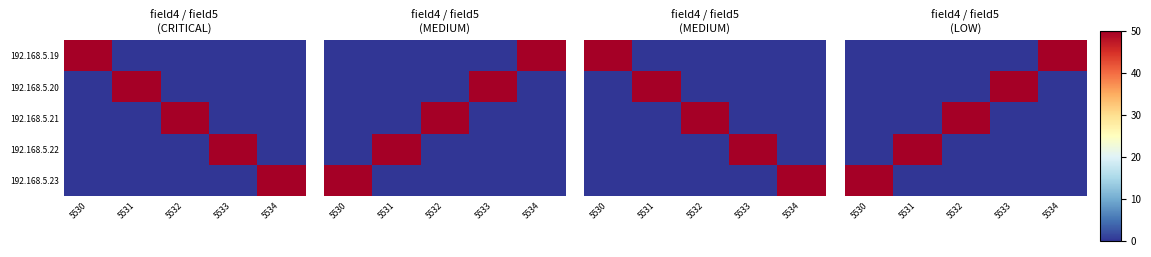

At which category does the chart reach its minimum across all series?

5530